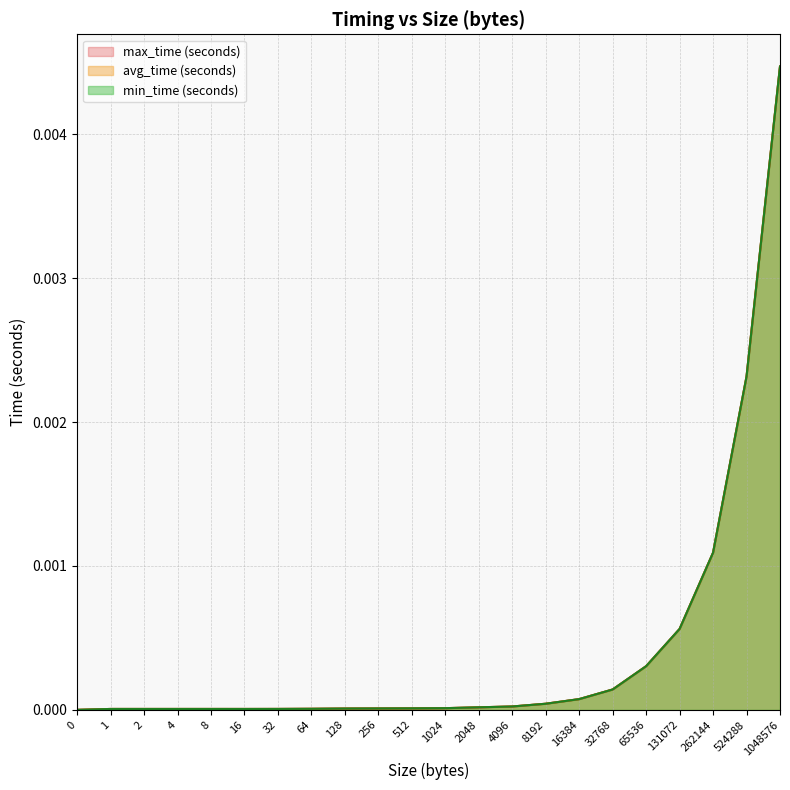

How many lines are shown in the chart?

3